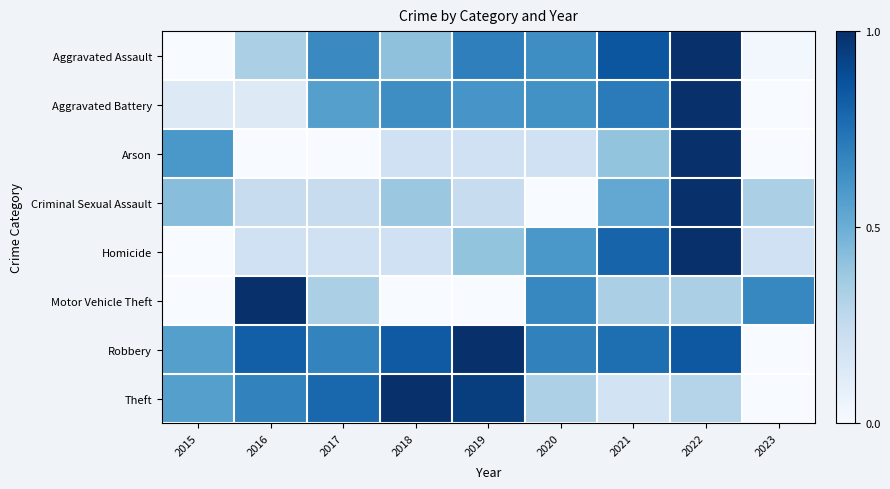

At how many categories does at least one series exceed 0?

9